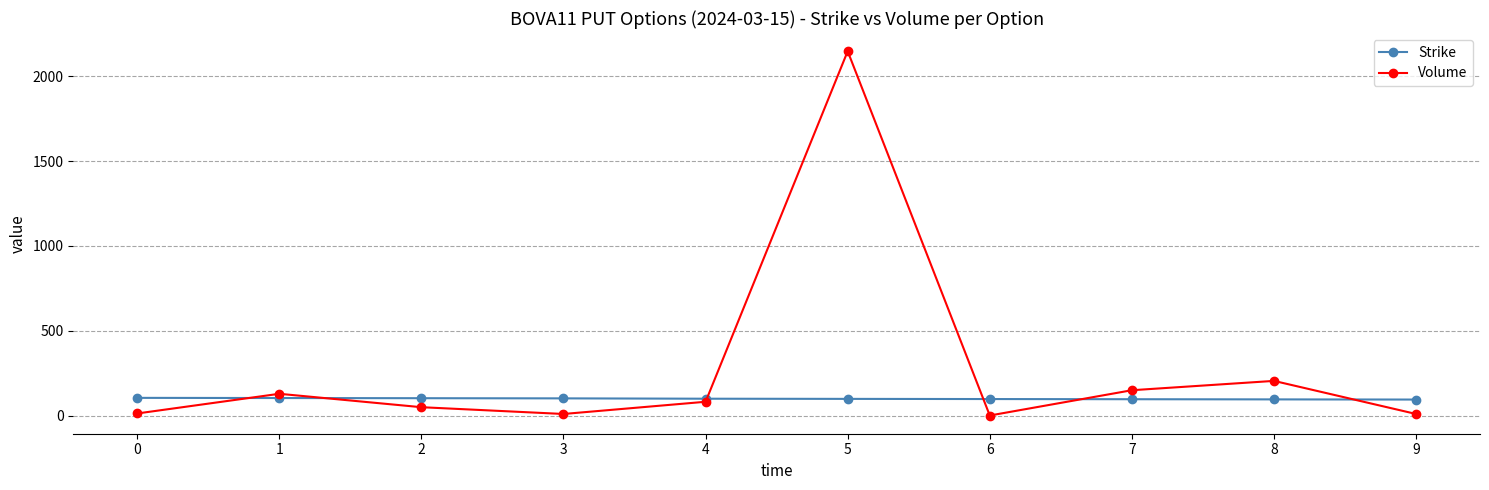

At how many categories does at least one series exceed 1824?

1